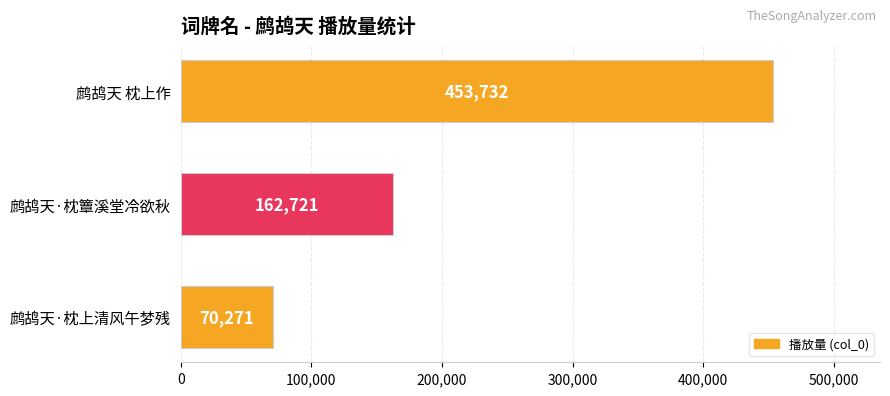

Does the chart contain any negative values?

No